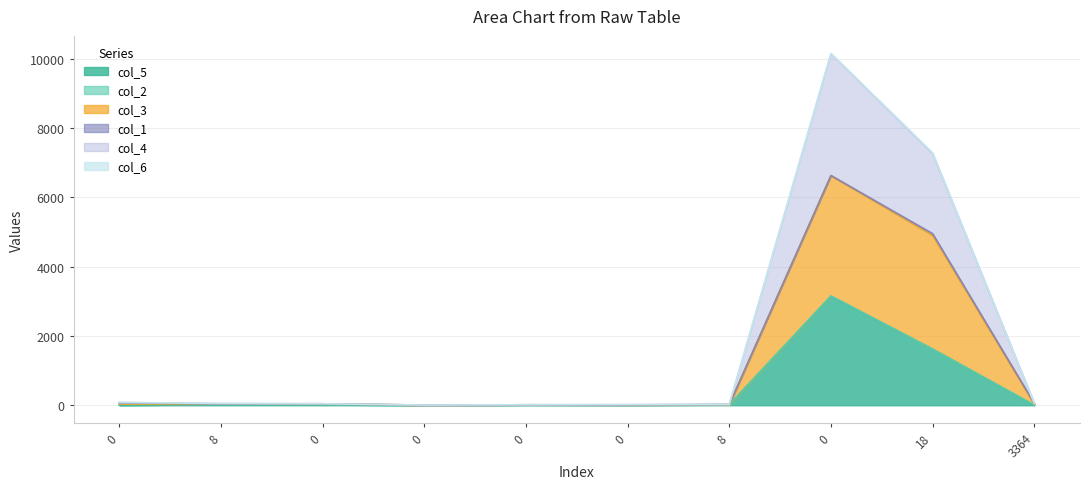

Does the chart display data point markers on the line(s)?

No